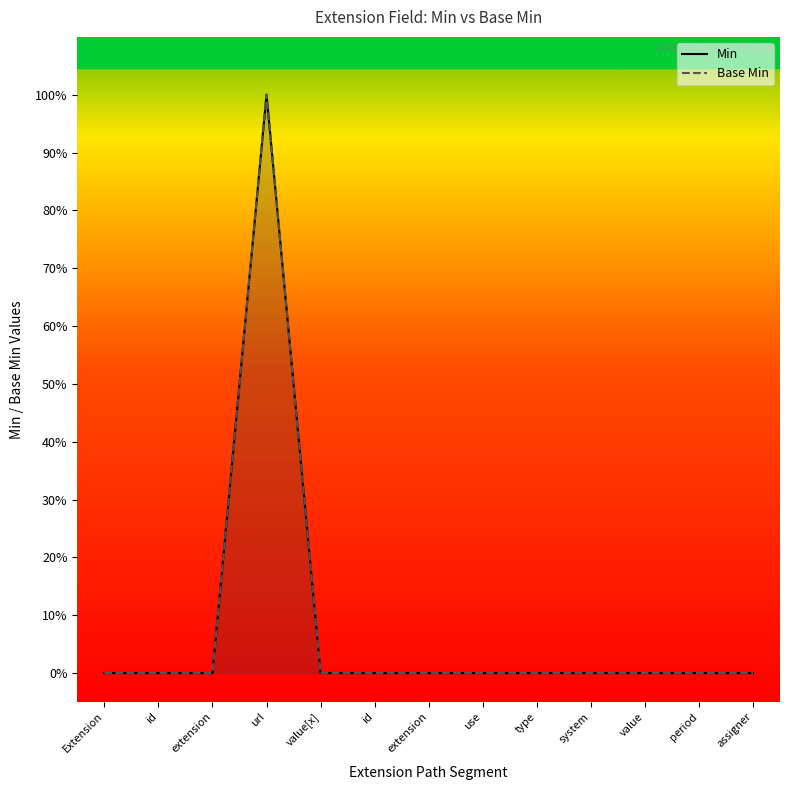

Which label corresponds to the smallest value in the chart?

Extension